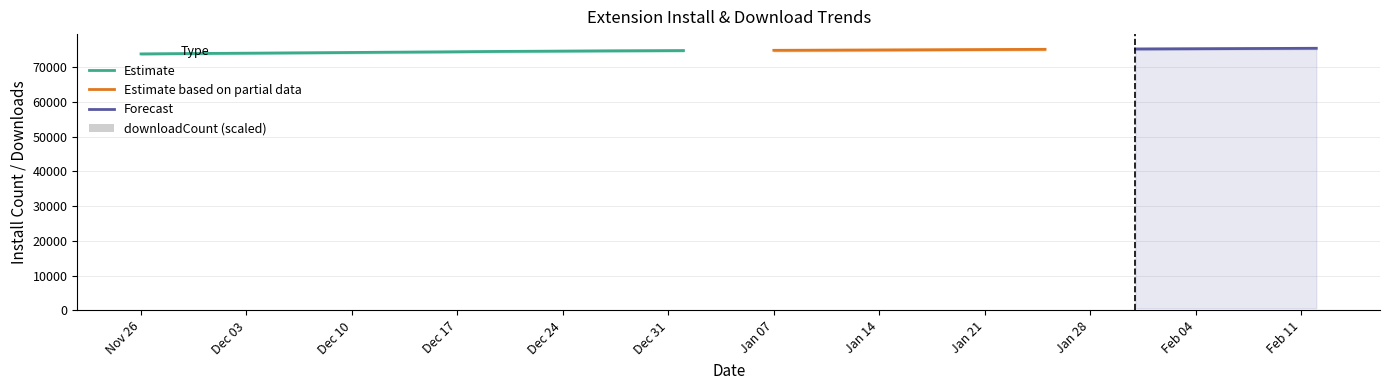

Which has a higher value, 2024-12-20 or 2025-02-12?

2025-02-12